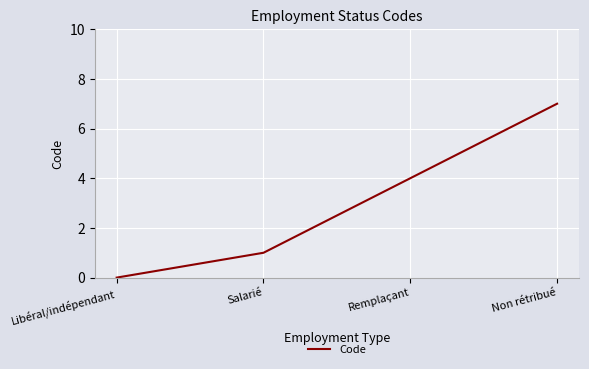

What position from the left is Libéral/indépendant?

1